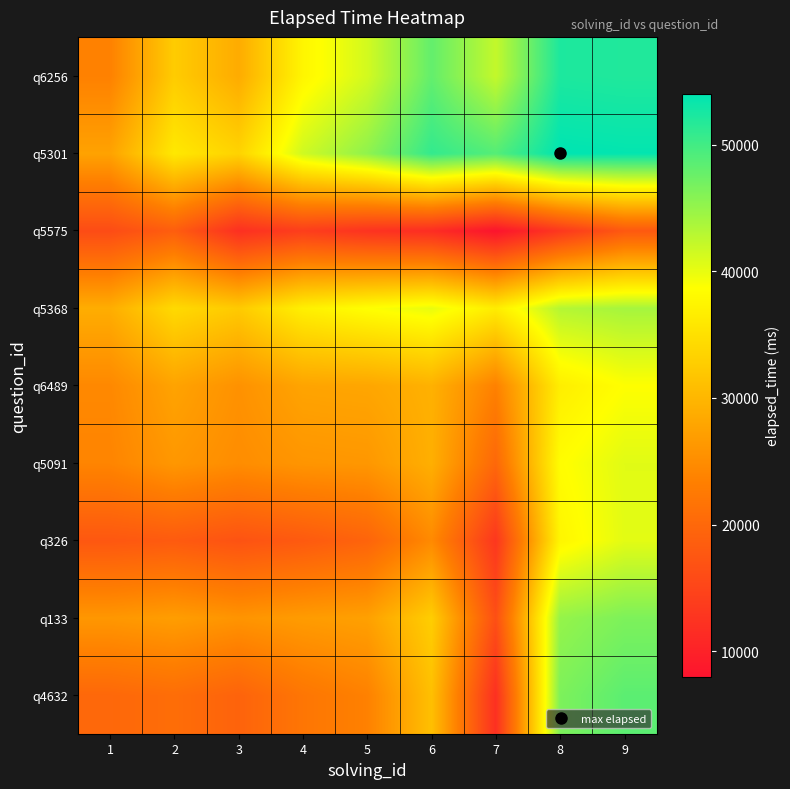

Reading left to right, what are all the values shown in this chart?

q4632: 1=20000.0	2=20777.8	3=19333.3	4=22000.0	5=23555.6	6=31111.1	7=12000.0	8=46444.4	9=48444.4
q133: 1=26222.2	2=27000.0	3=25888.9	4=26777.8	5=27333.3	6=32777.8	7=16444.4	8=45000.0	9=46444.4
q326: 1=17666.7	2=18111.1	3=17000.0	4=18000.0	5=19444.4	6=24666.7	7=13000.0	8=37555.6	9=40333.3
q5091: 1=24000.0	2=26222.2	3=25000.0	4=26000.0	5=26222.2	6=29111.1	7=20000.0	8=38444.4	9=40444.4
q6489: 1=24444.4	2=27666.7	3=25555.6	4=27777.8	5=28000.0	6=29333.3	7=23555.6	8=36666.7	9=38666.7
q5368: 1=28888.9	2=34222.2	3=32333.3	4=36888.9	5=38666.7	6=40000.0	7=36444.4	8=43111.1	9=44000.0
q5575: 1=16000.0	2=18555.6	3=12000.0	4=14000.0	5=12444.4	6=11555.6	7=8000.0	8=13111.1	9=17777.8
q5301: 1=27555.6	2=36000.0	3=33444.4	4=41555.6	5=45333.3	6=50888.9	7=48888.9	8=54000.0	9=53777.8
q6256: 1=23555.6	2=32555.6	3=28666.7	4=37555.6	5=41333.3	6=48000.0	7=42222.2	8=52222.2	9=52000.0